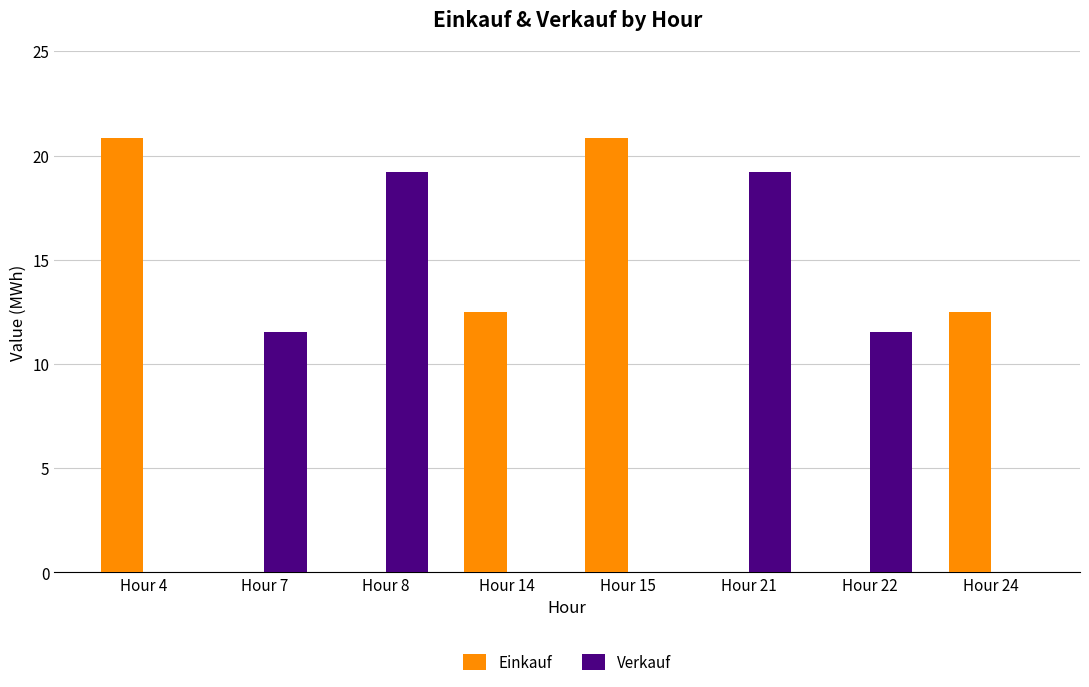

Reading left to right, extract all data points from this chart.

Einkauf: Hour 4=20.8	Hour 7=0.0	Hour 8=0.0	Hour 14=12.5	Hour 15=20.8	Hour 21=0.0	Hour 22=0.0	Hour 24=12.5
Verkauf: Hour 4=0.0	Hour 7=11.5	Hour 8=19.2	Hour 14=0.0	Hour 15=0.0	Hour 21=19.2	Hour 22=11.5	Hour 24=0.0